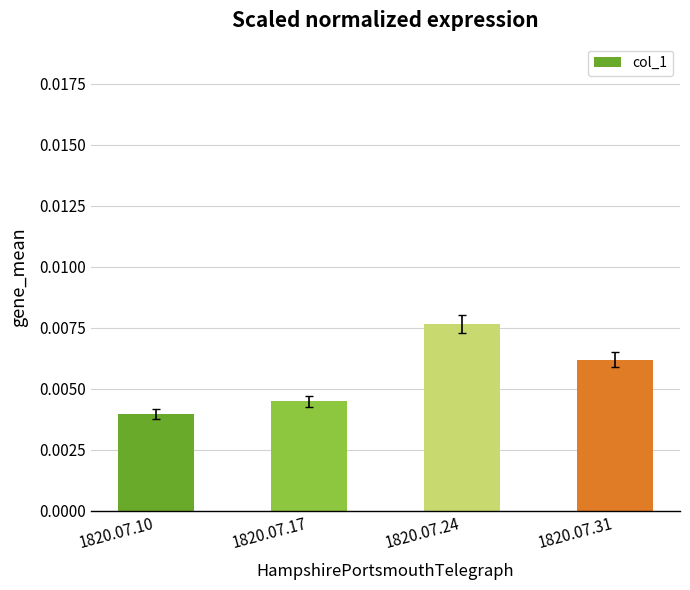

How many values are between 0 and 1?

4